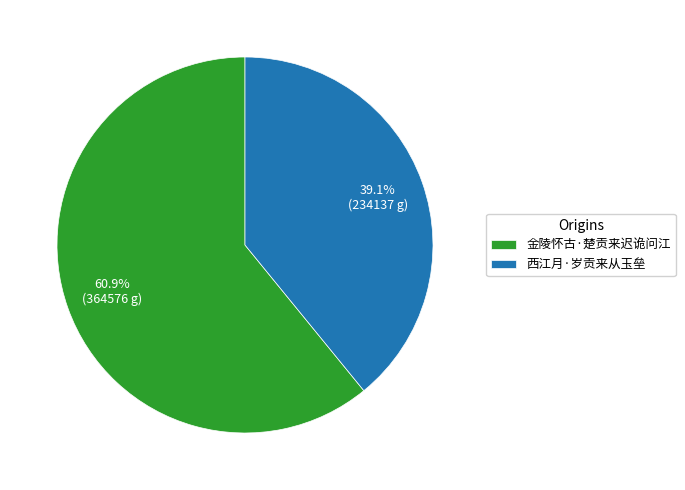

Which category has the smallest portion of the pie?

西江月·岁贡来从玉垒